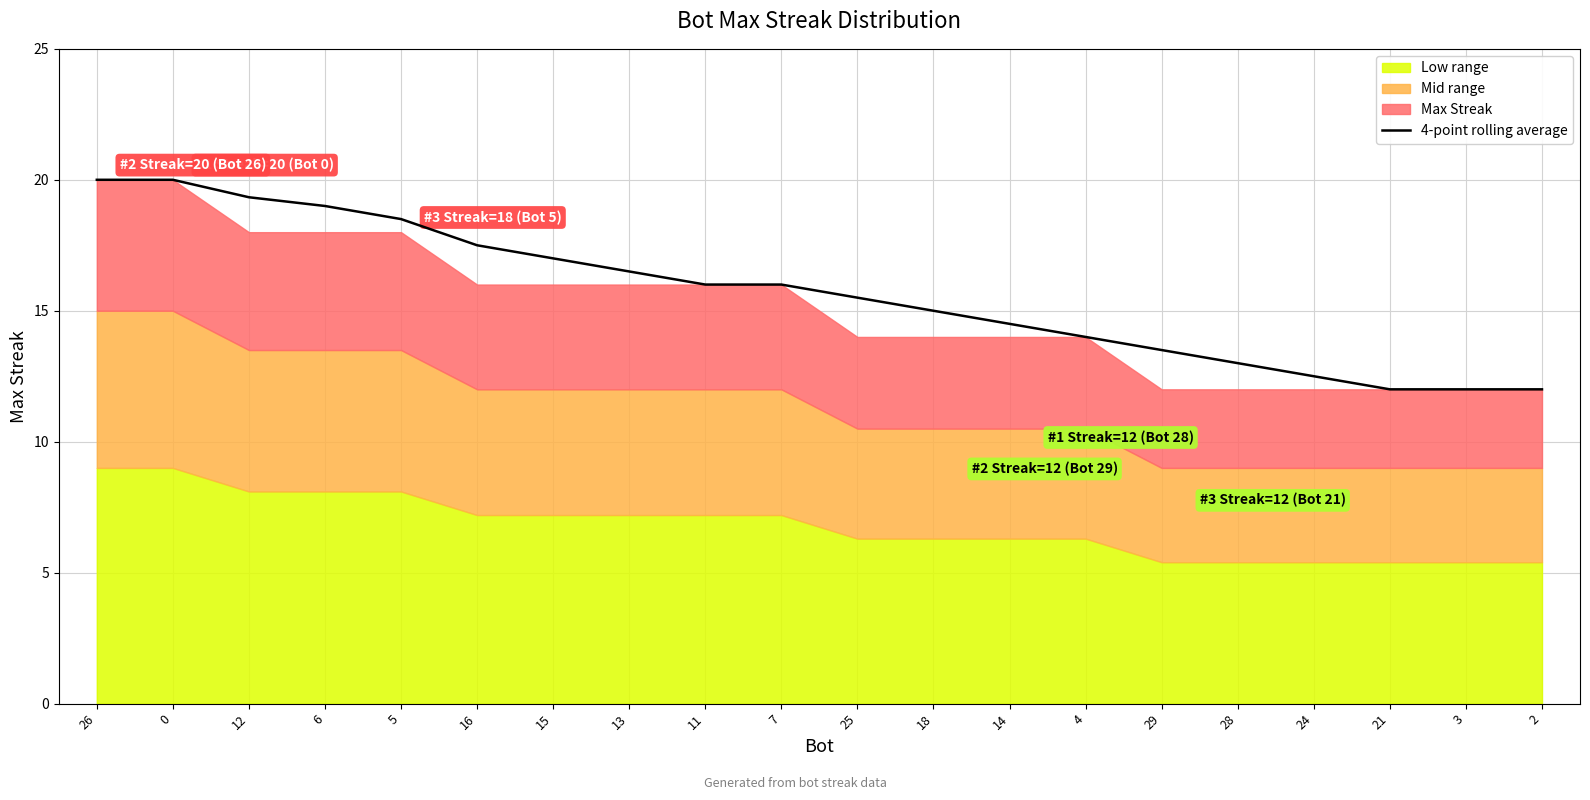

Reading left to right, what are all the values shown in this chart?

26=20.0	0=20.0	12=19.3	6=19.0	5=18.5	16=17.5	15=17.0	13=16.5	11=16.0	7=16.0	25=15.5	18=15.0	14=14.5	4=14.0	29=13.5	28=13.0	24=12.5	21=12.0	3=12.0	2=12.0